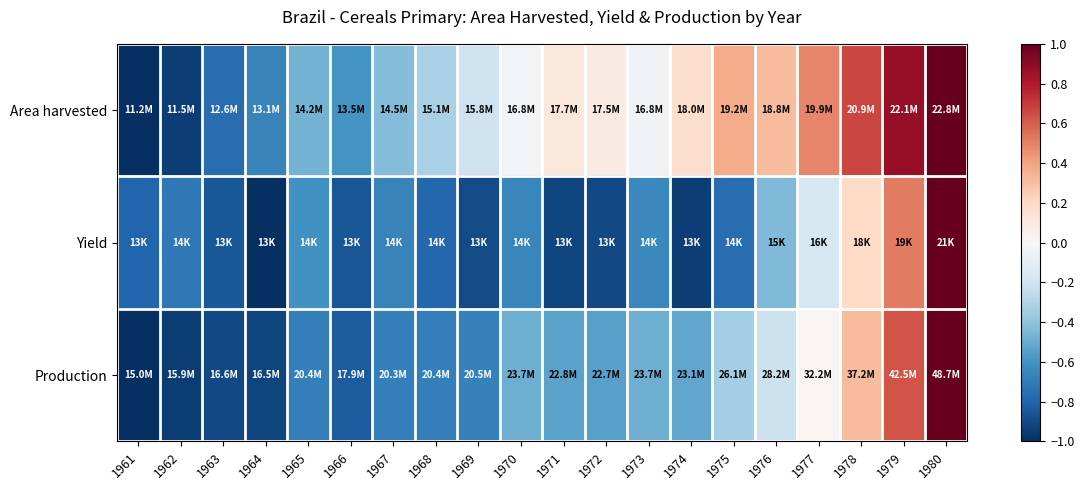

Reading left to right, extract all data points from this chart.

Area harvested: 1961=-1.0	1962=-0.9	1963=-0.8	1964=-0.7	1965=-0.5	1966=-0.6	1967=-0.4	1968=-0.3	1969=-0.2	1970=-0.0	1971=0.1	1972=0.1	1973=-0.0	1974=0.2	1975=0.4	1976=0.3	1977=0.5	1978=0.7	1979=0.9	1980=1.0
Yield: 1961=-0.8	1962=-0.7	1963=-0.8	1964=-1.0	1965=-0.6	1966=-0.9	1967=-0.7	1968=-0.8	1969=-0.9	1970=-0.7	1971=-0.9	1972=-0.9	1973=-0.6	1974=-0.9	1975=-0.8	1976=-0.4	1977=-0.2	1978=0.2	1979=0.5	1980=1.0
Production: 1961=-1.0	1962=-0.9	1963=-0.9	1964=-0.9	1965=-0.7	1966=-0.8	1967=-0.7	1968=-0.7	1969=-0.7	1970=-0.5	1971=-0.5	1972=-0.5	1973=-0.5	1974=-0.5	1975=-0.3	1976=-0.2	1977=0.0	1978=0.3	1979=0.6	1980=1.0